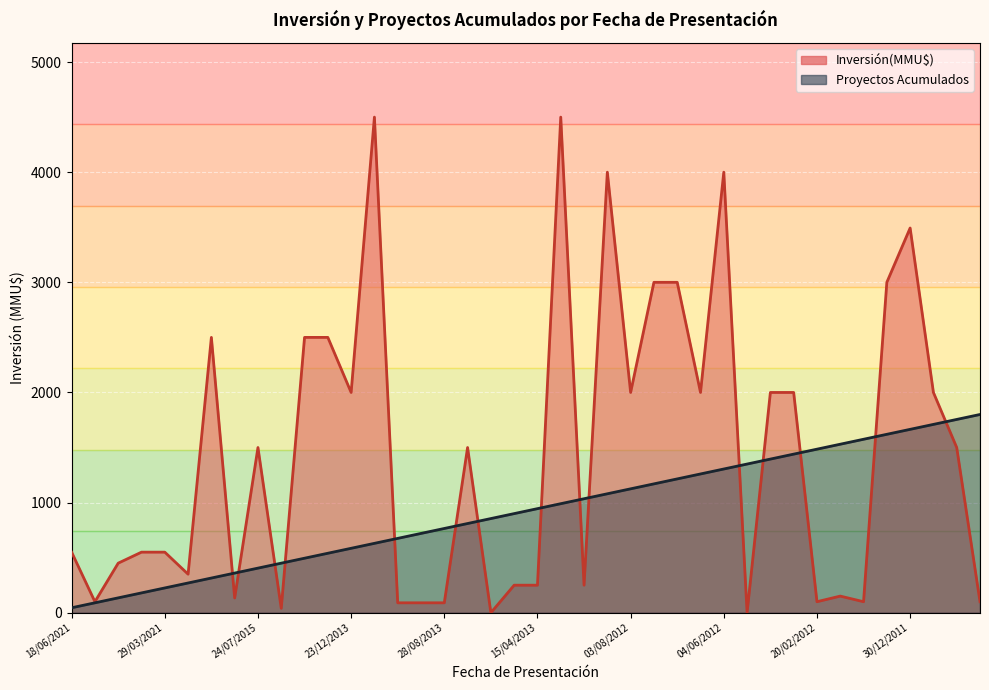

What is the value of the Proyectos Acumulados point at the 14th from the left?

630